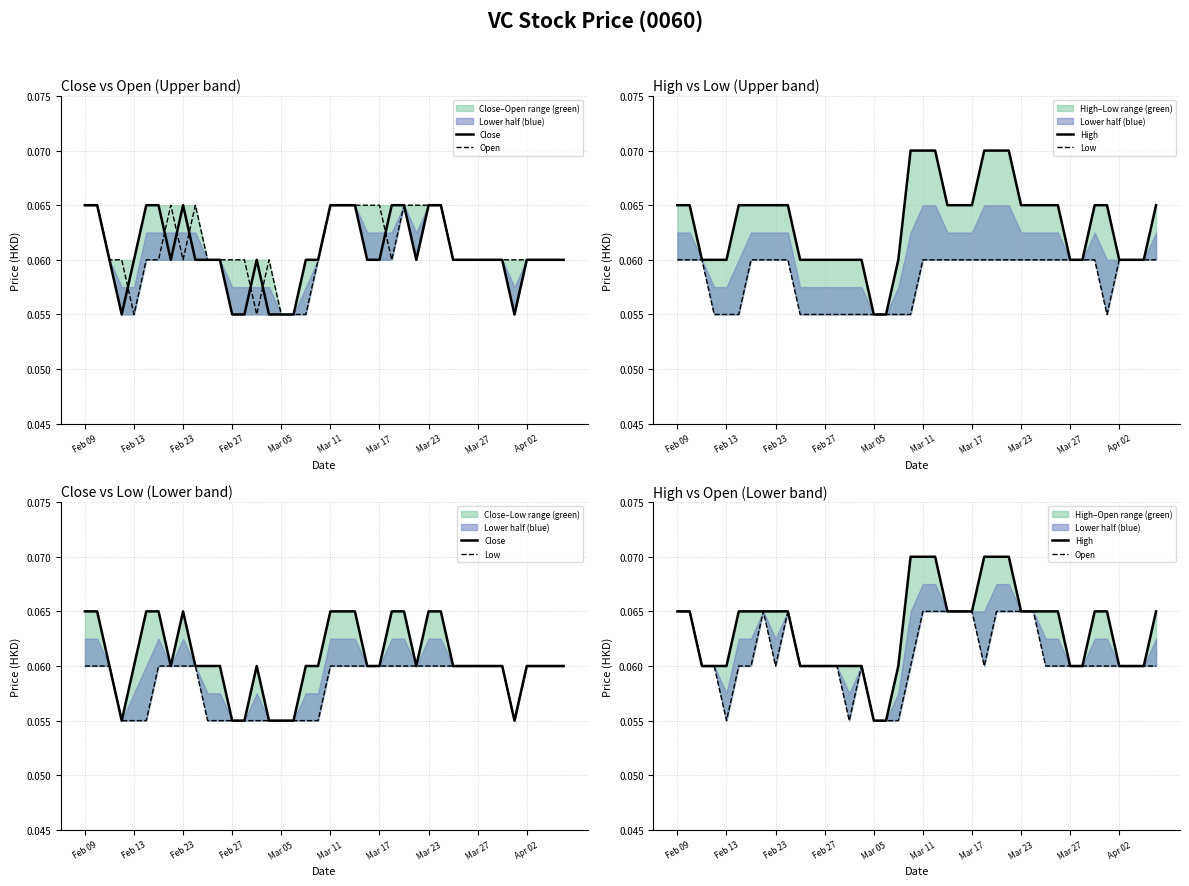

How many Low values are between 0 and 1?

40